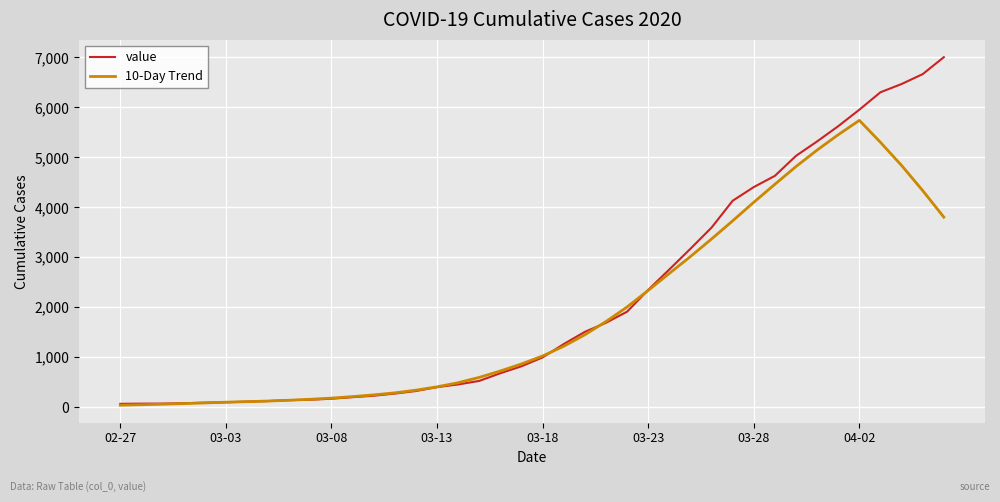

Rank the series by their maximum value, from lowest to highest.

10-Day Trend, value